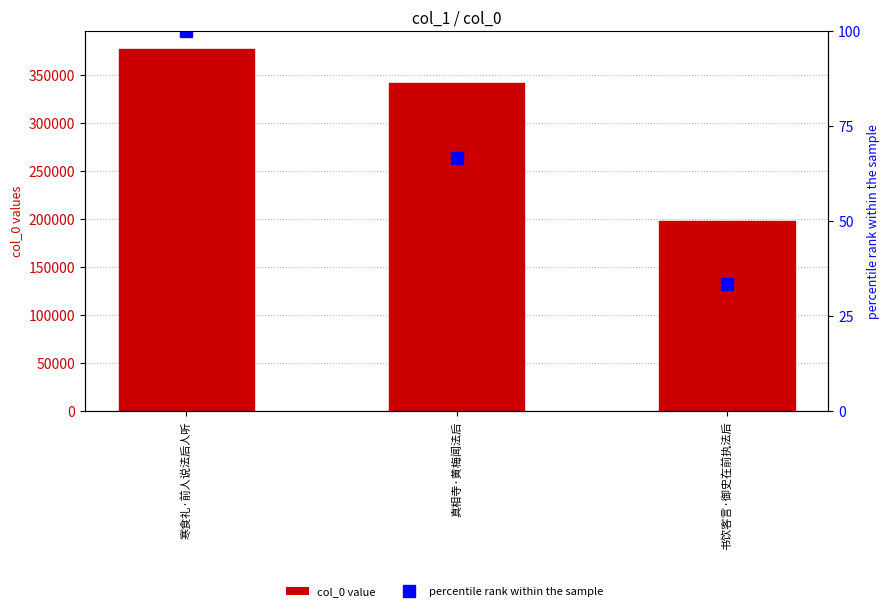

Is the value of percentile rank within the sample at 真相寺·黄梅闻法后 greater than the value of col_0 value at 真相寺·黄梅闻法后?

No